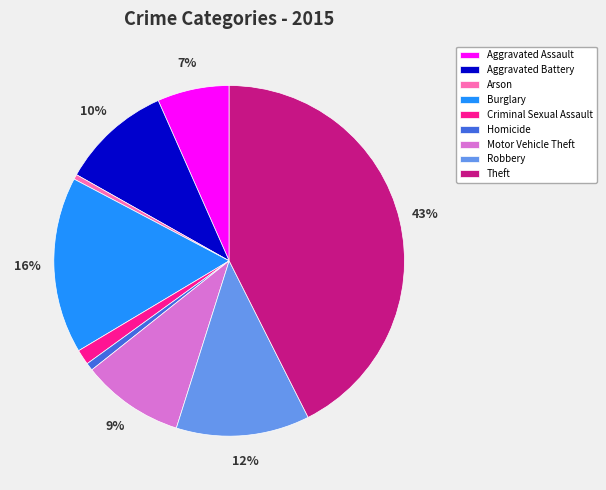

Which category has the biggest portion of the pie?

Theft